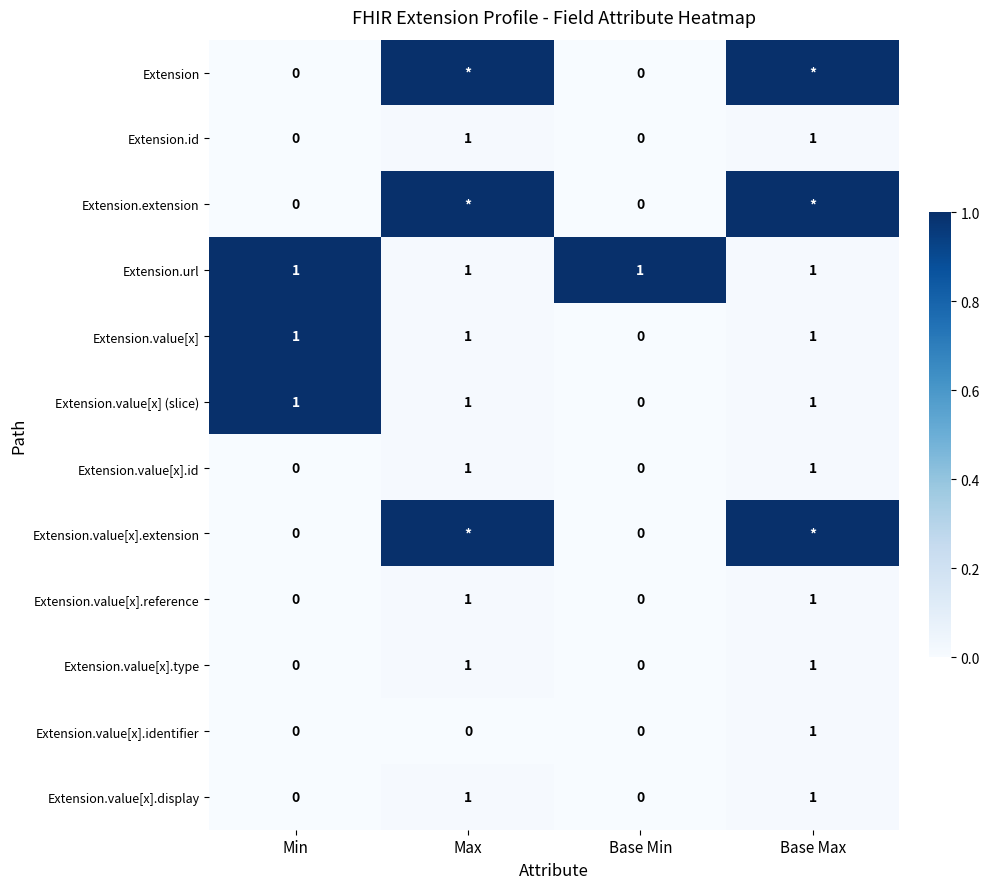

At how many categories does at least one series exceed 0?

4